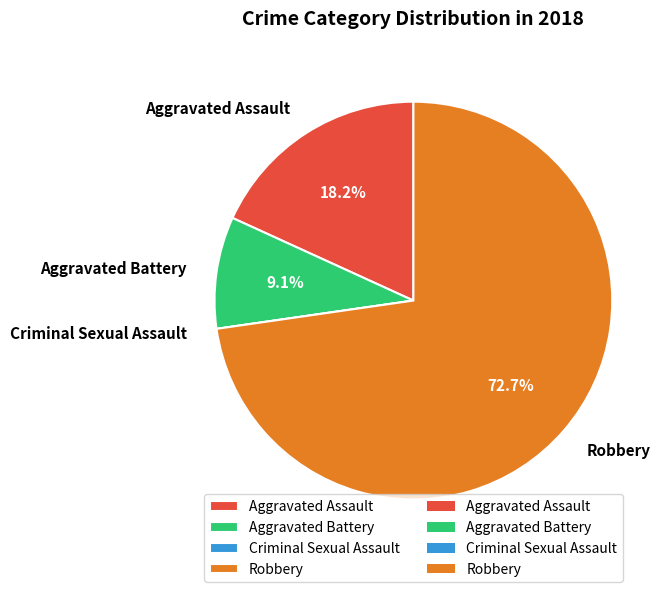

What is the largest slice in the pie chart?

Robbery